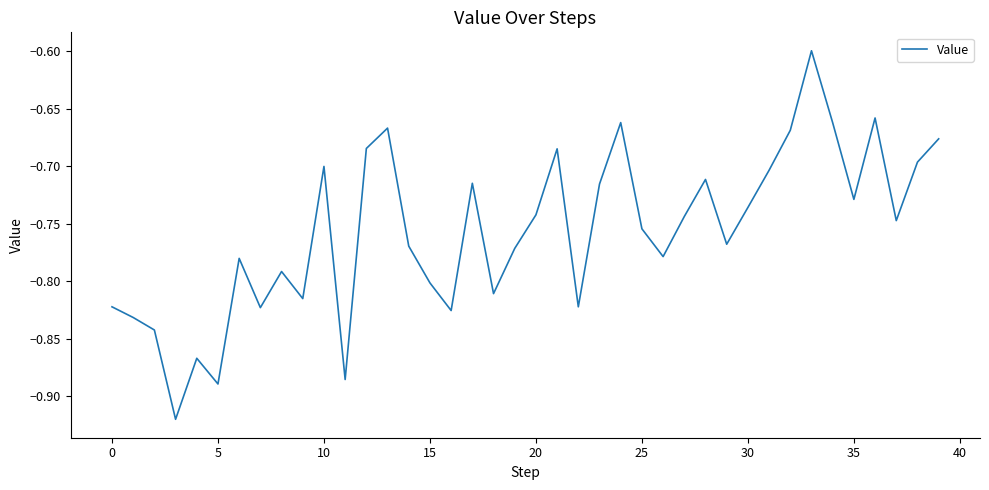

What is the maximum value shown in the chart?

-0.6